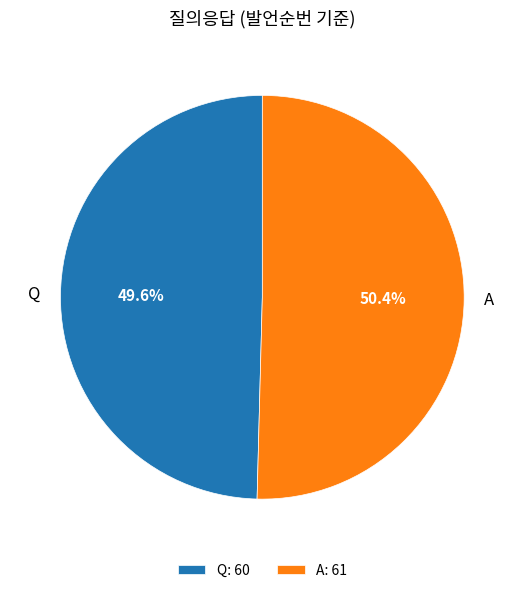

Count the number of slices in the pie.

2